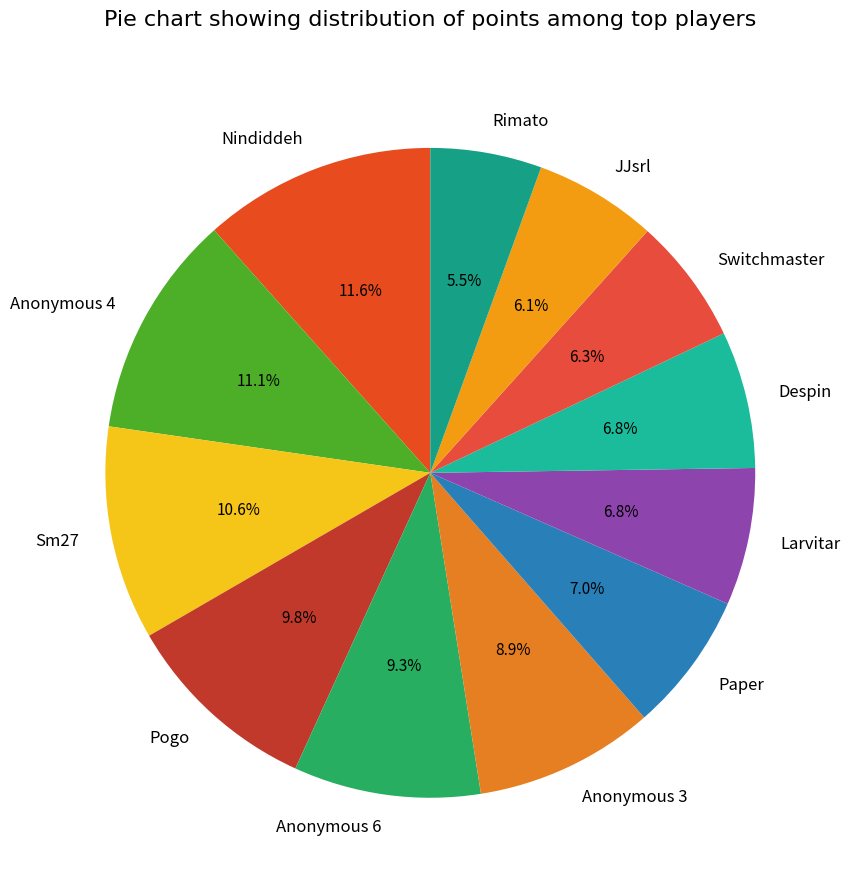

To the nearest percent, what is the difference between the largest and smallest slice percentages?

6%